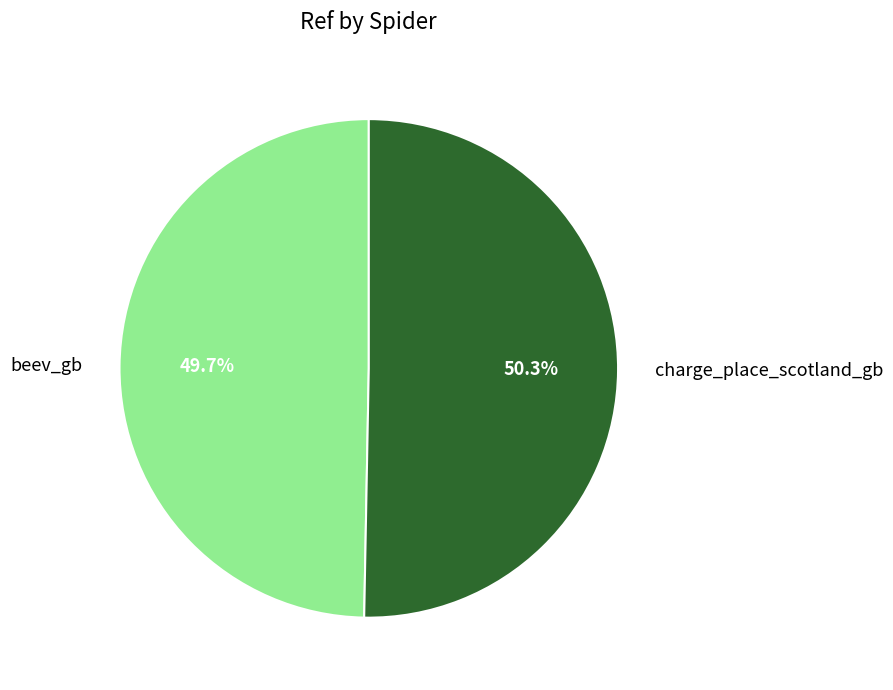

Which has a higher value, charge_place_scotland_gb or beev_gb?

charge_place_scotland_gb